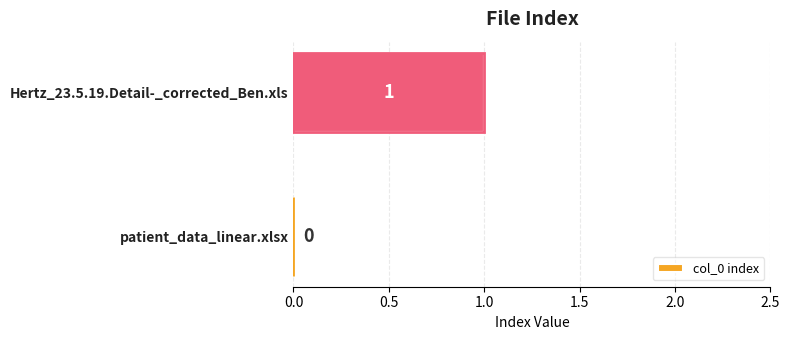

At which category does the chart reach its peak across all series?

Hertz_23.5.19.Detail-_corrected_Ben.xls